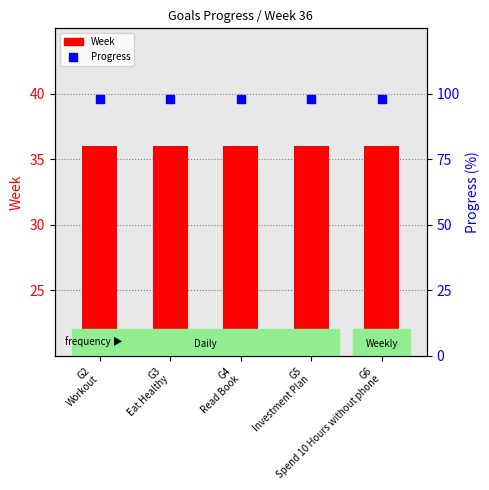

At which category is the sum across all series the highest?

G2
Workout